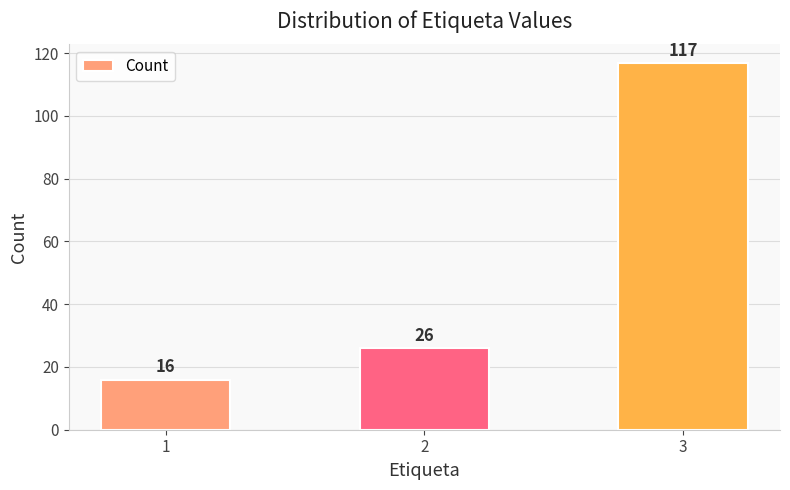

Does the chart contain stacked bars?

No